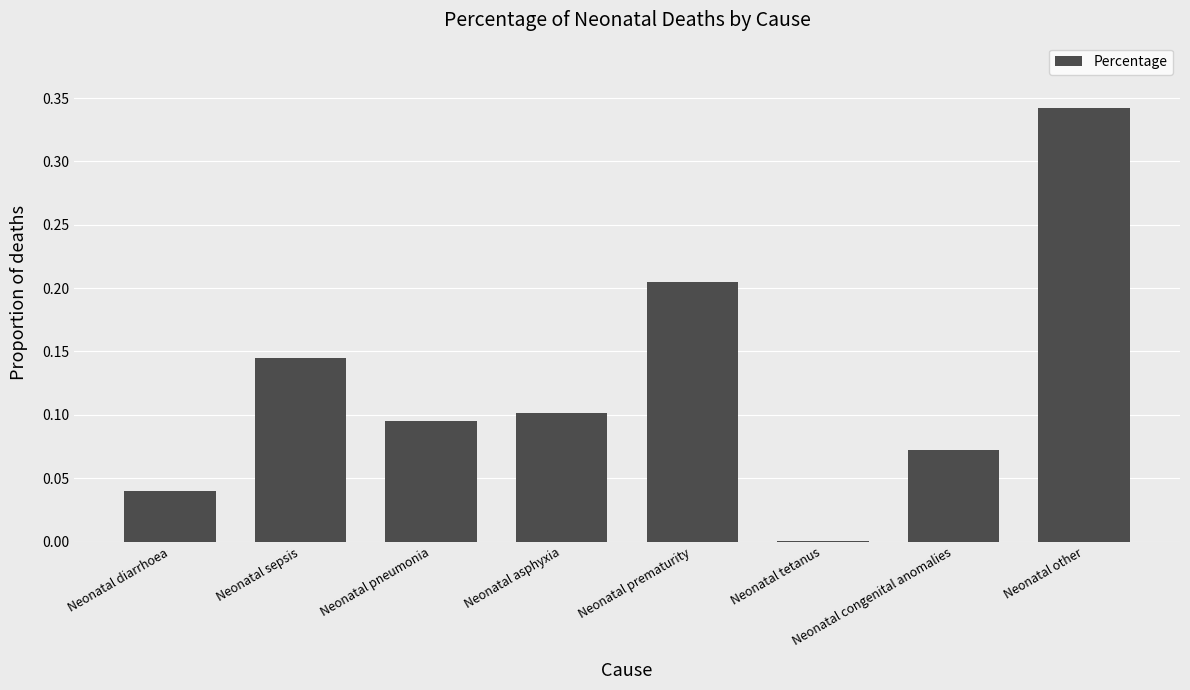

What is the sum of all values?

1.0